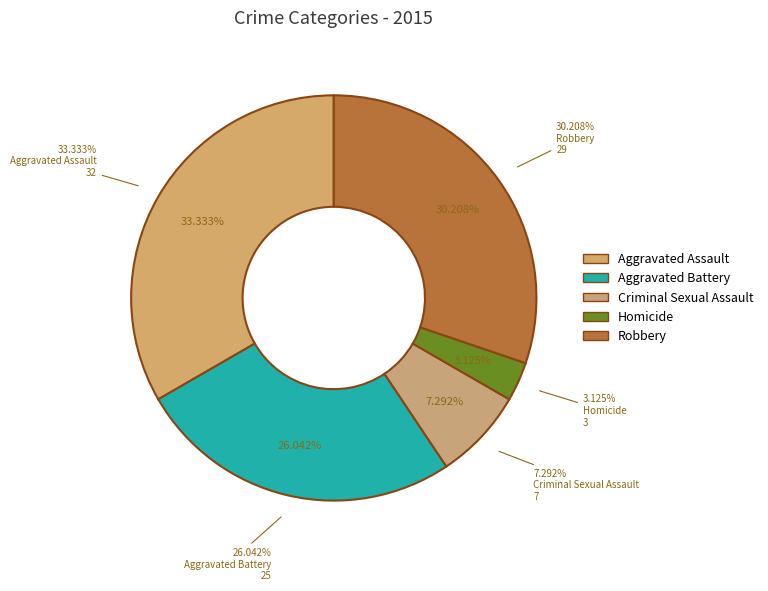

What percentage do Aggravated Assault and Homicide together represent?

36.5%